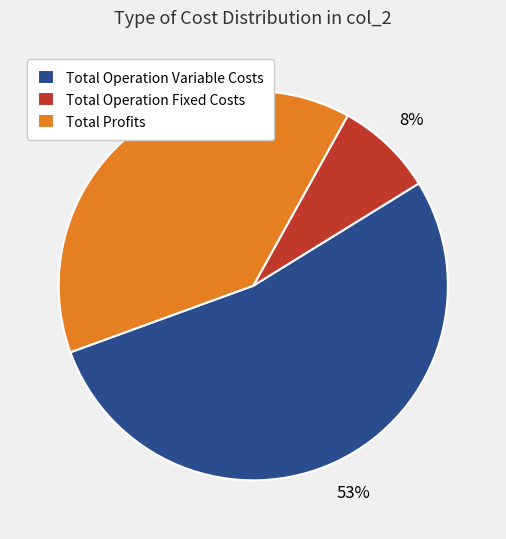

Which category accounts for the majority?

Total Operation Variable Costs